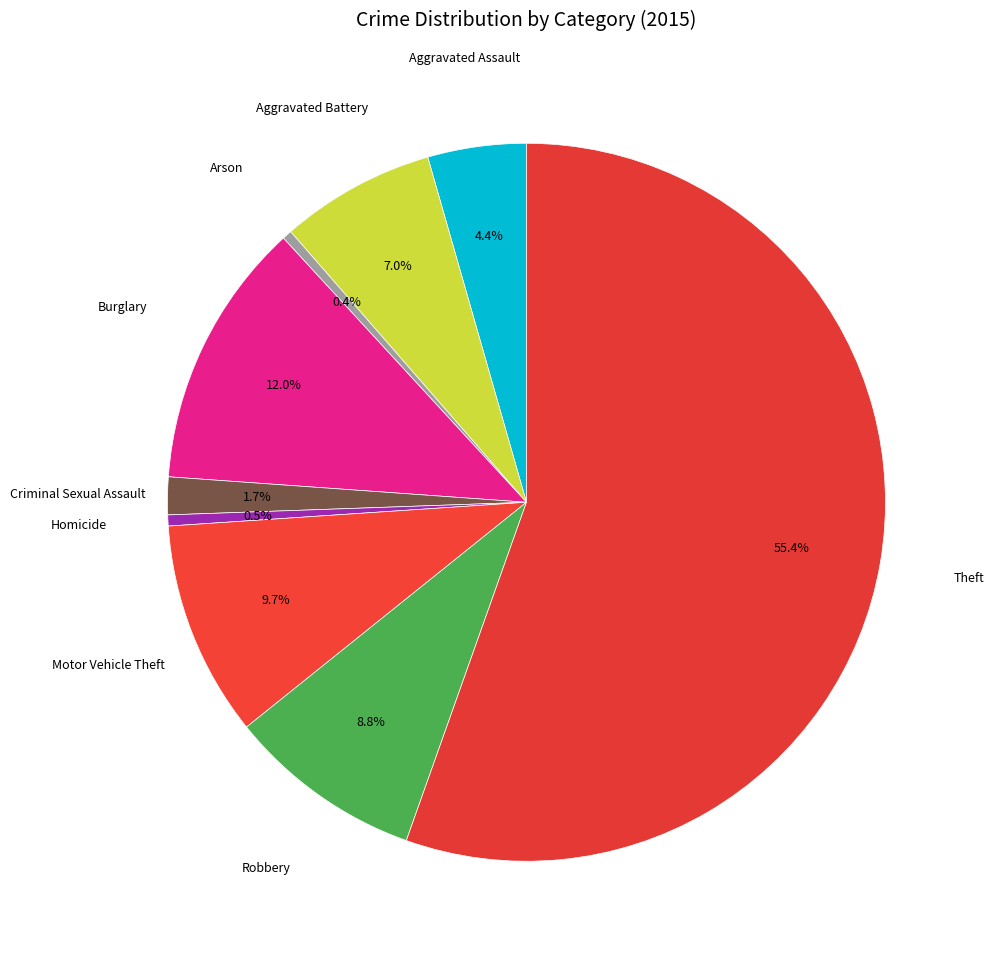

Which category has the biggest portion of the pie?

Theft